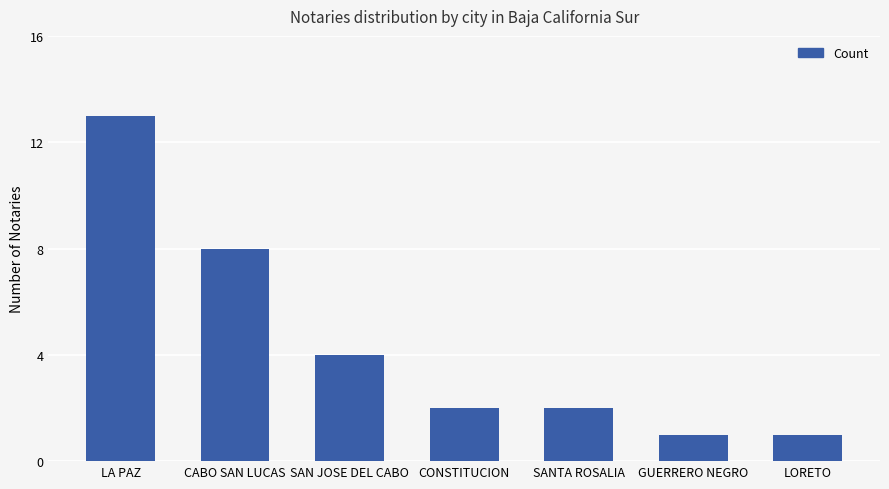

At which label is the value closest to 7?

CABO SAN LUCAS